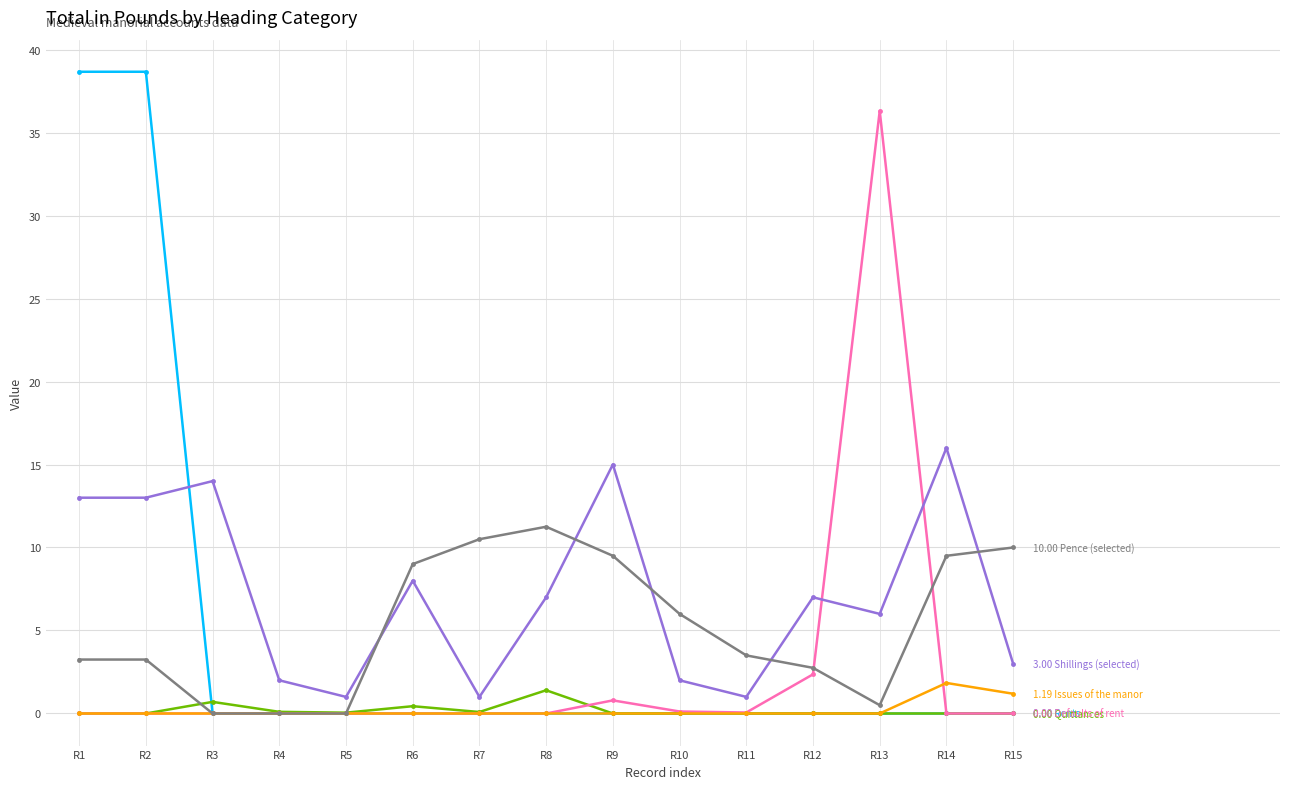

What is the total value across all series at R15?

14.2